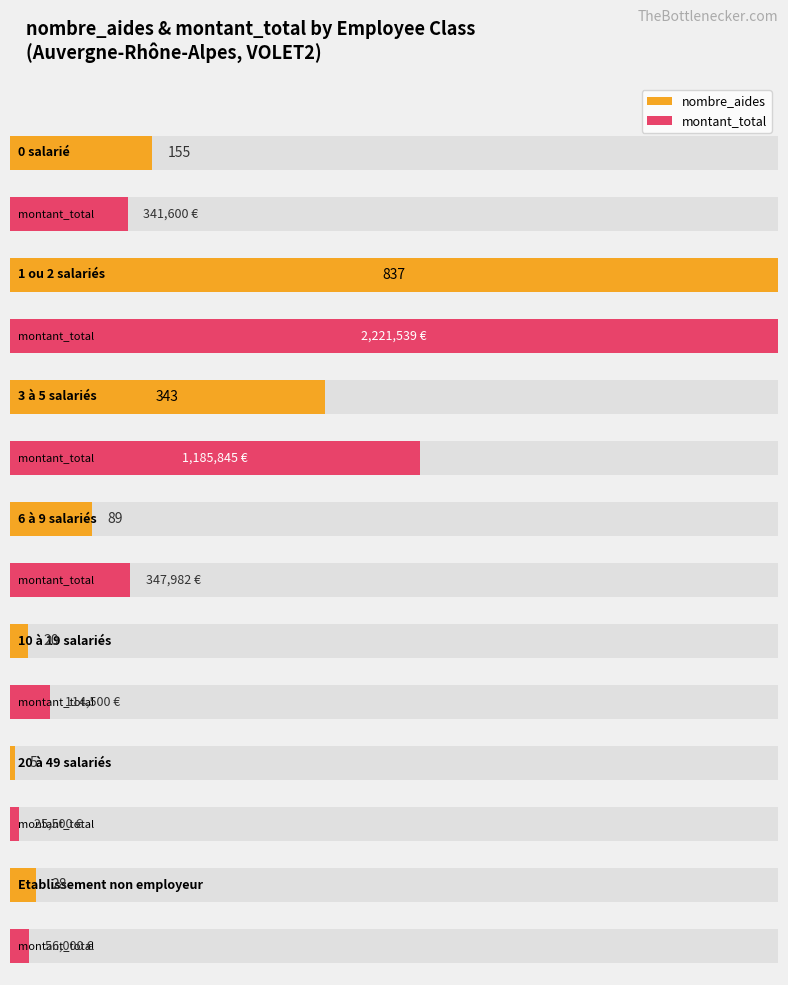

List the series in order of their peak value, lowest first.

nombre_aides, montant_total